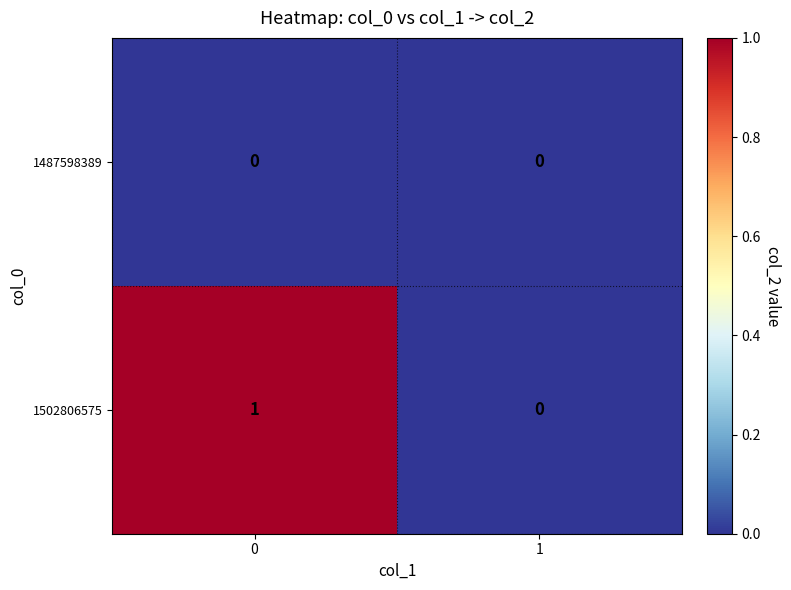

True or false: 1487598389 has a value of 0 at 0.

True